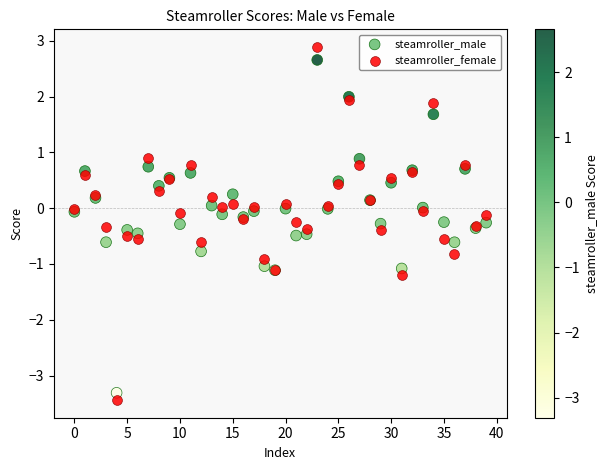

Which series has the widest spread of Y values?

steamroller_female